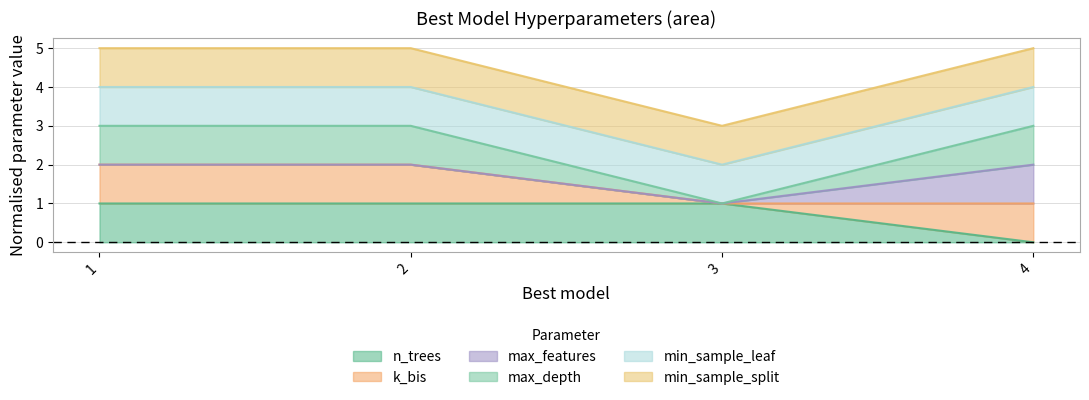

Does the chart have visible grid lines?

Yes